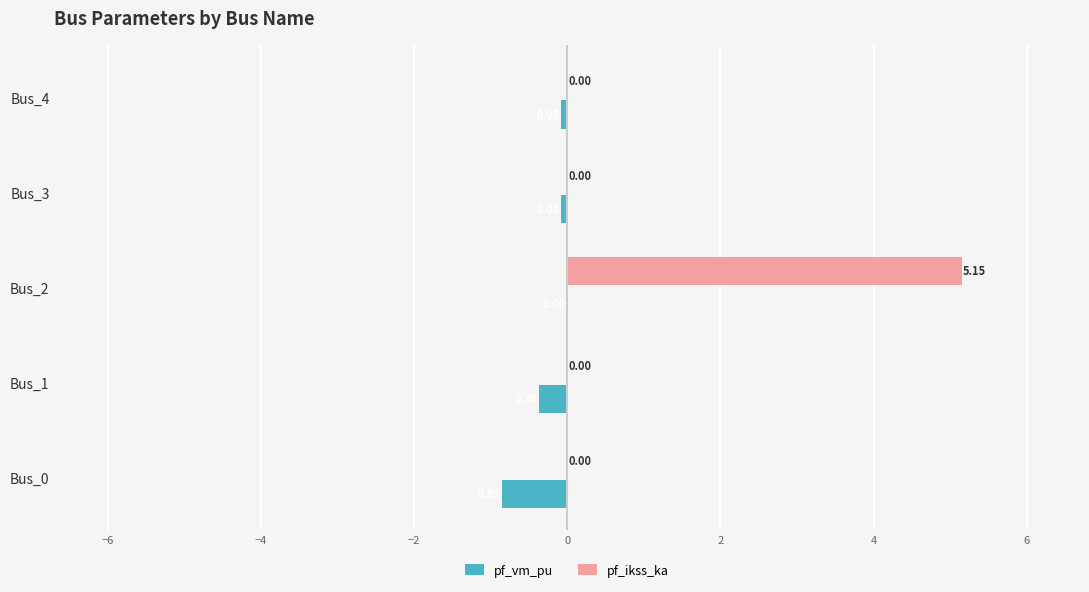

Which series changed the most between Bus_0 and Bus_1?

pf_vm_pu